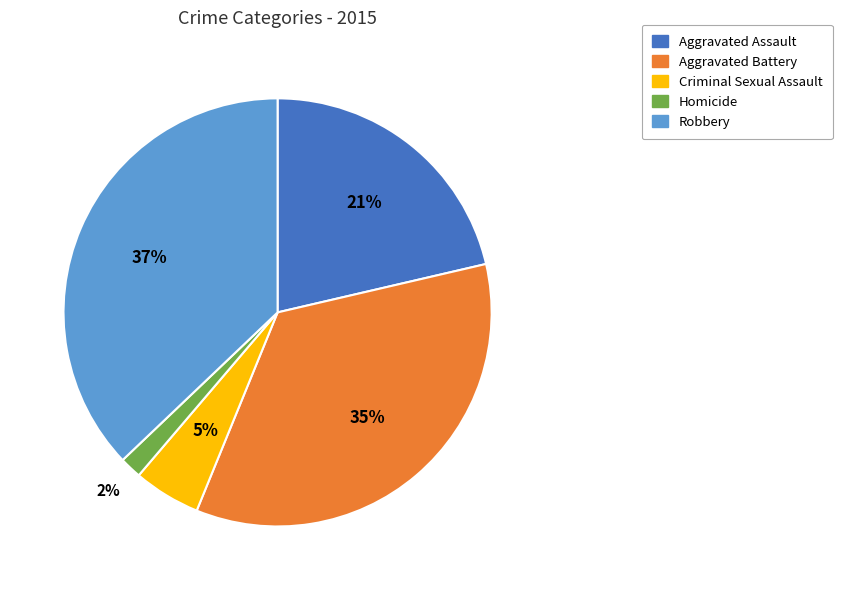

To the nearest percent, what is the average slice percentage?

20%